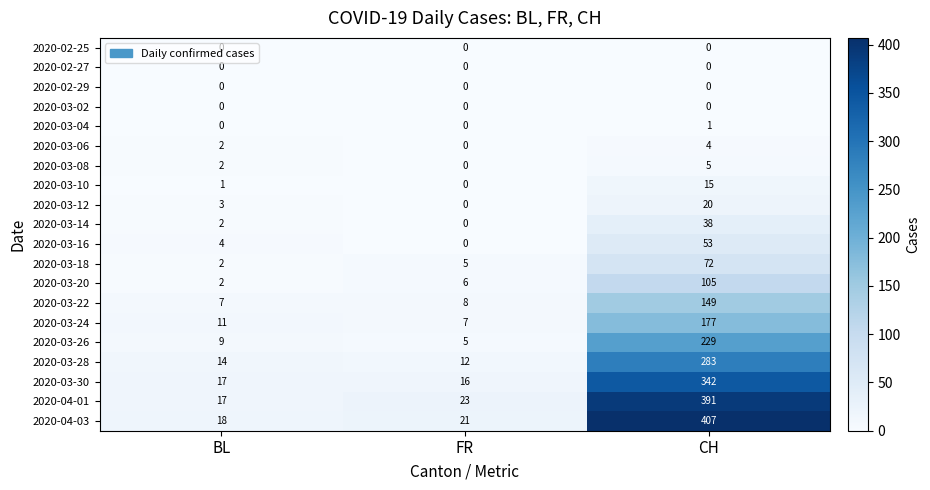

Which series has the largest range (max minus min)?

2020-04-03